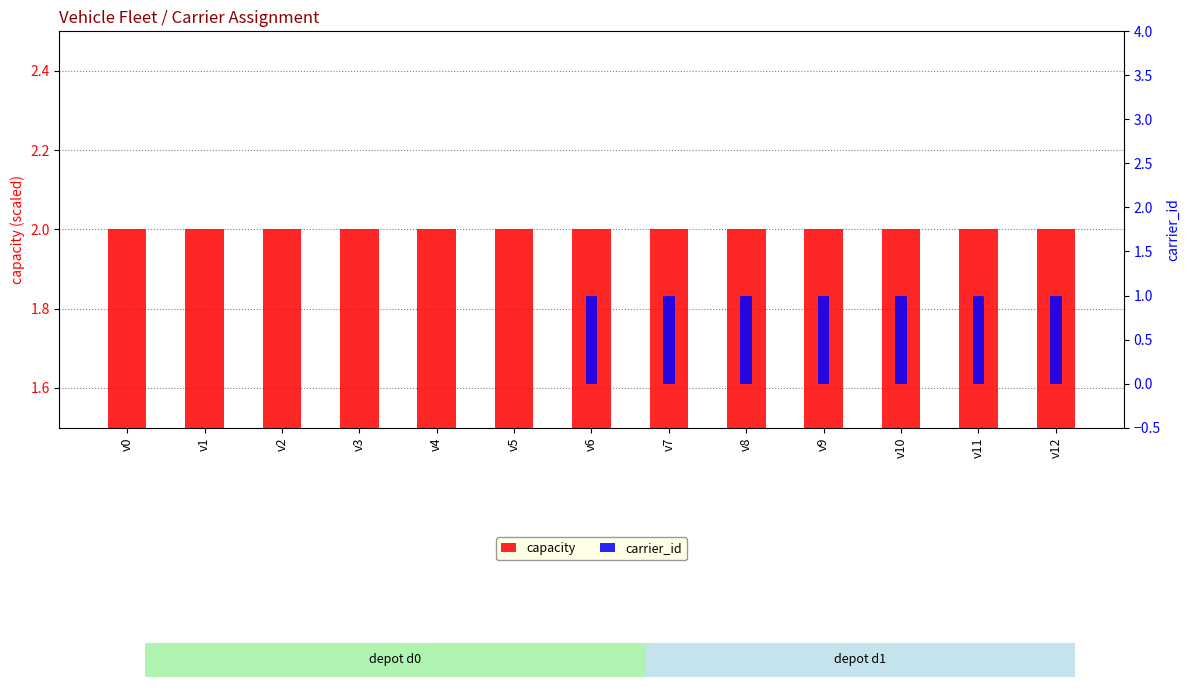

How many data points does each series have?

13